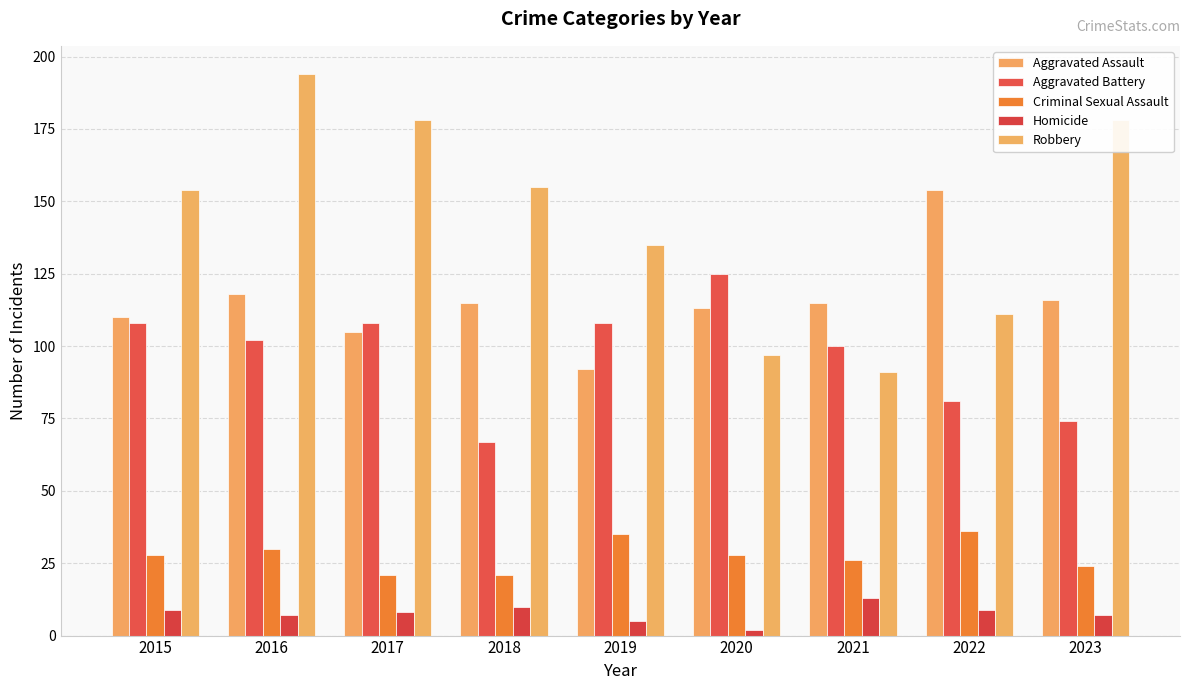

Is it true that Robbery equals 116 at 2016?

False